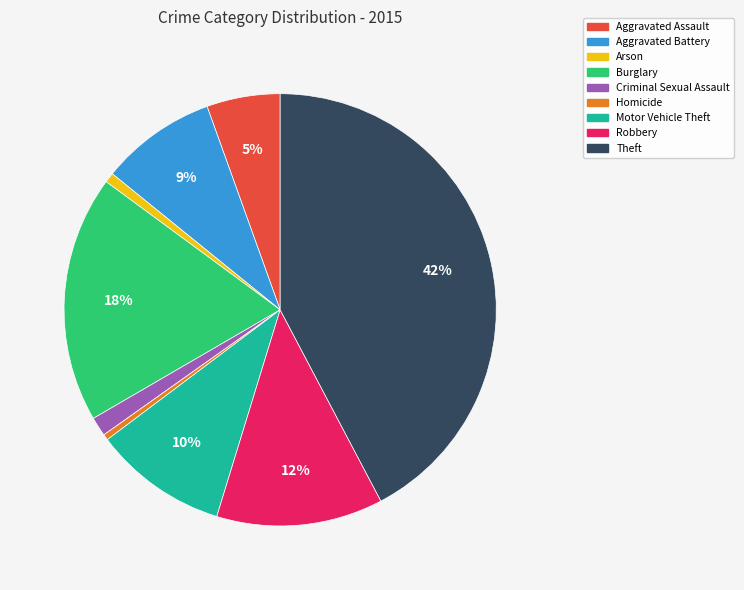

How many slices are in this pie chart?

9